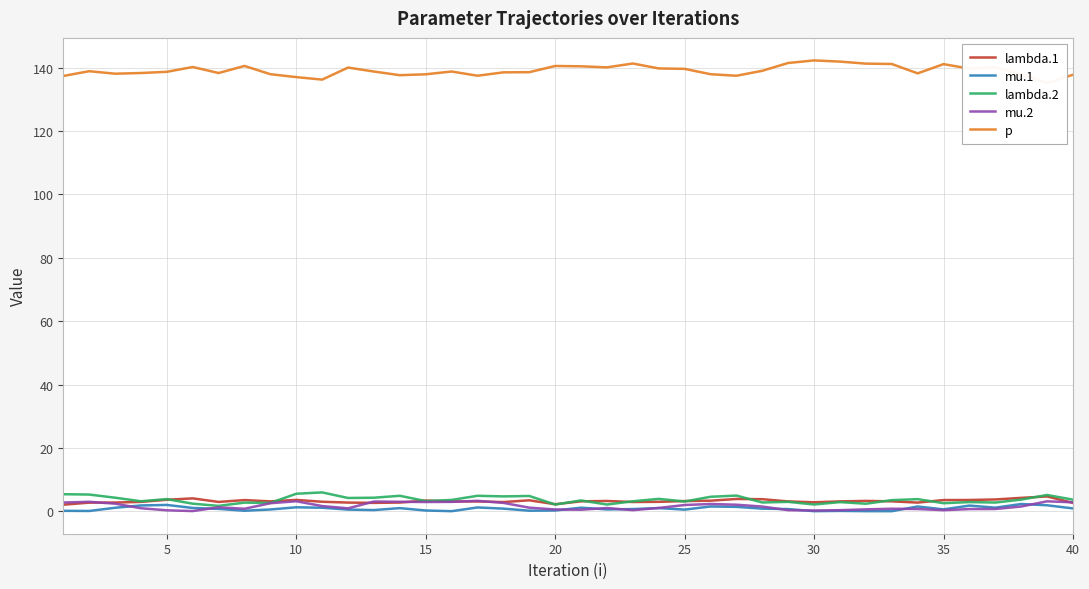

True or false: lambda.2 has a value of 3.0 at 38.

False